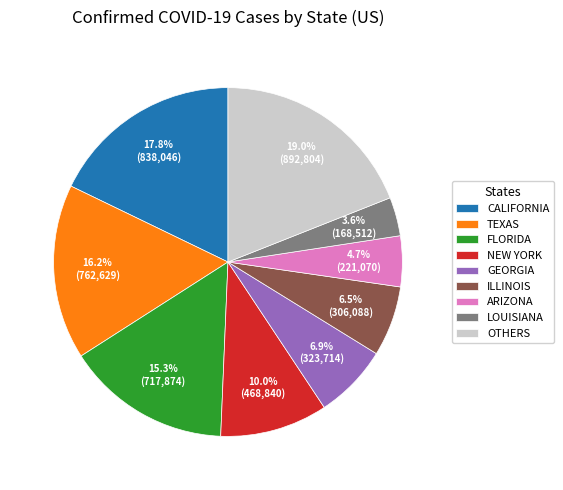

What percentage is NOT represented by OTHERS?

81.0%